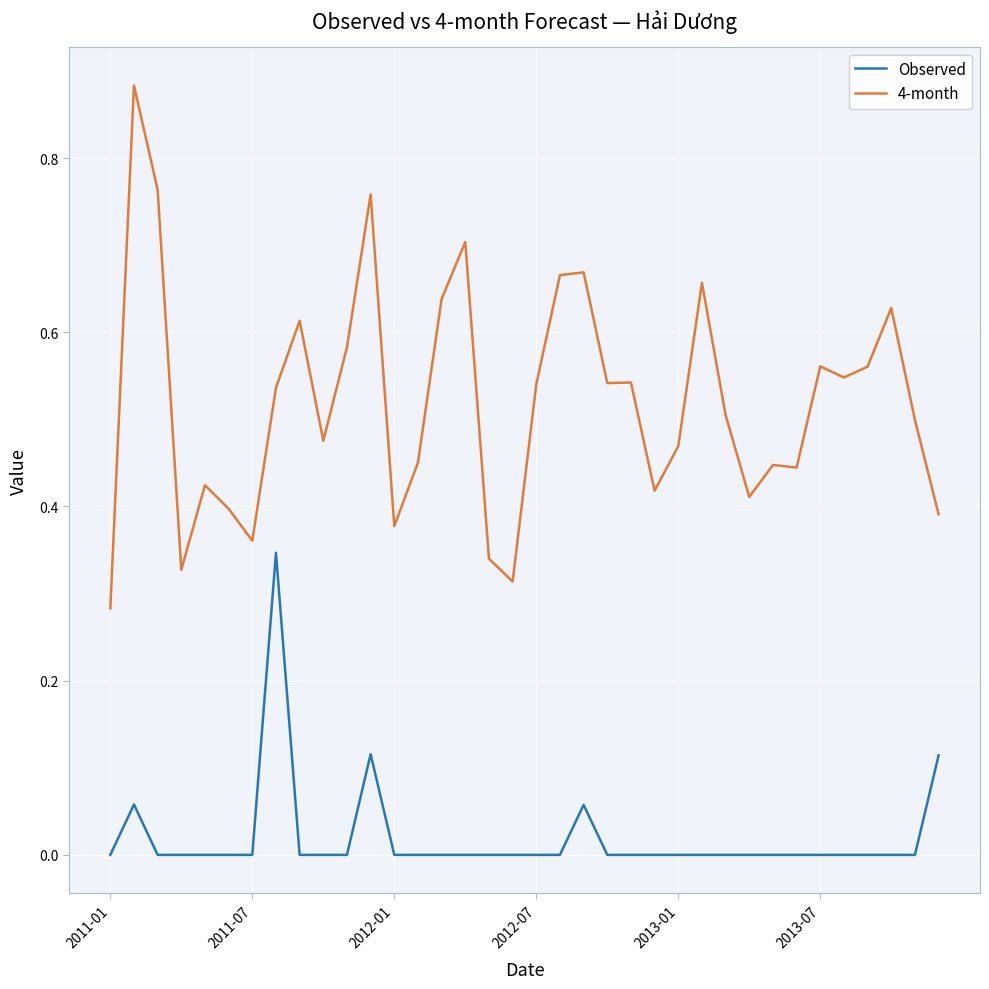

Which series has the largest range (max minus min)?

4-month